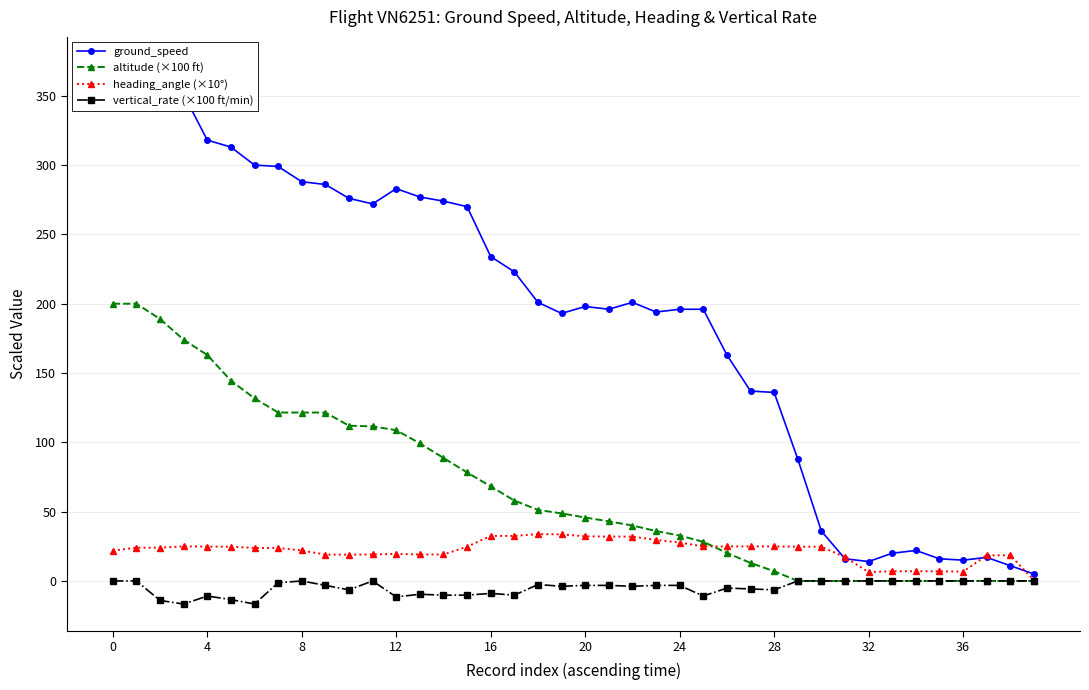

Where is ground_speed nearest to the value 189?

19